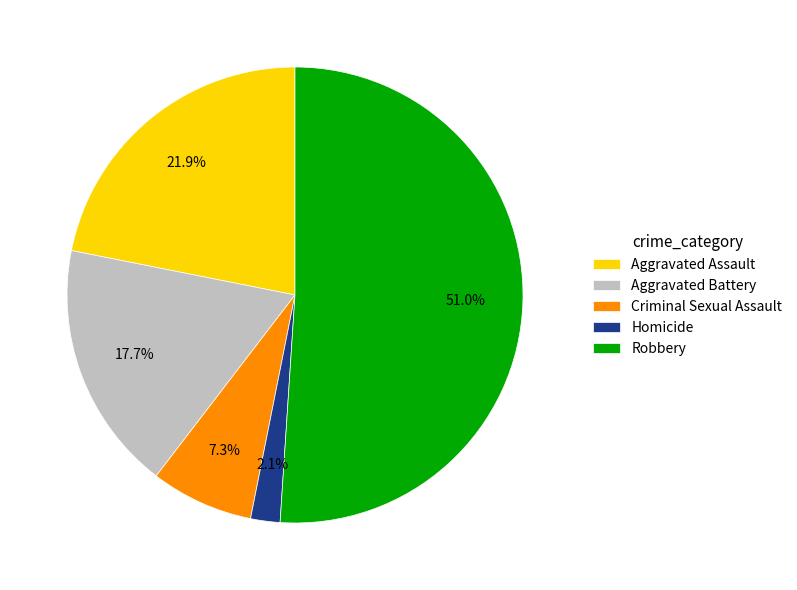

What percentage is the Homicide slice, to the nearest percent?

2%